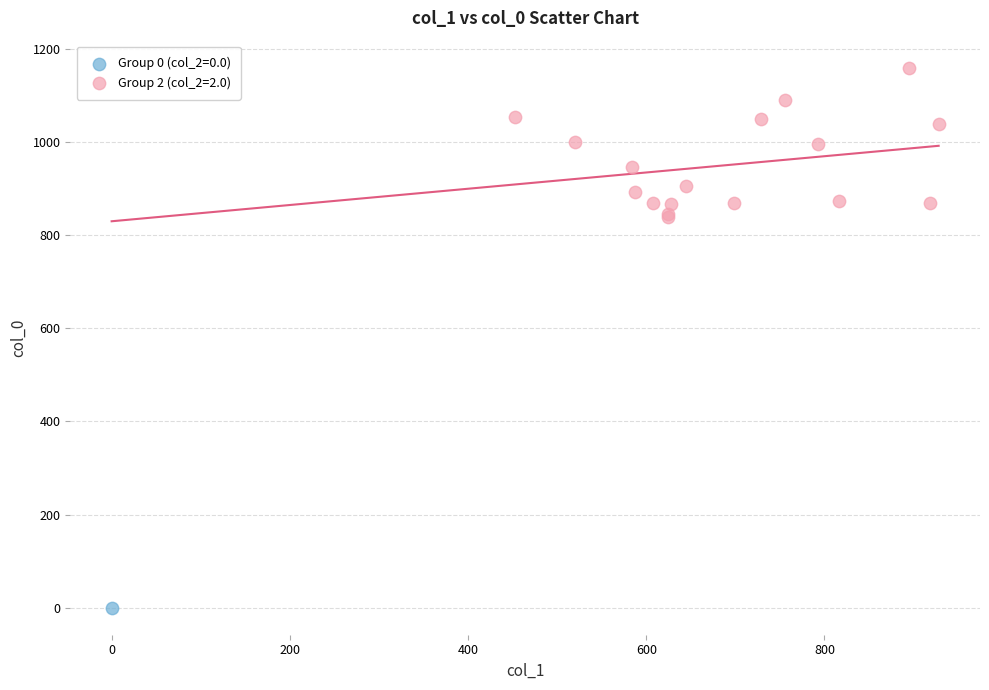

What are all the series names shown in the legend?

Group 0 (col_2=0.0), Group 2 (col_2=2.0)